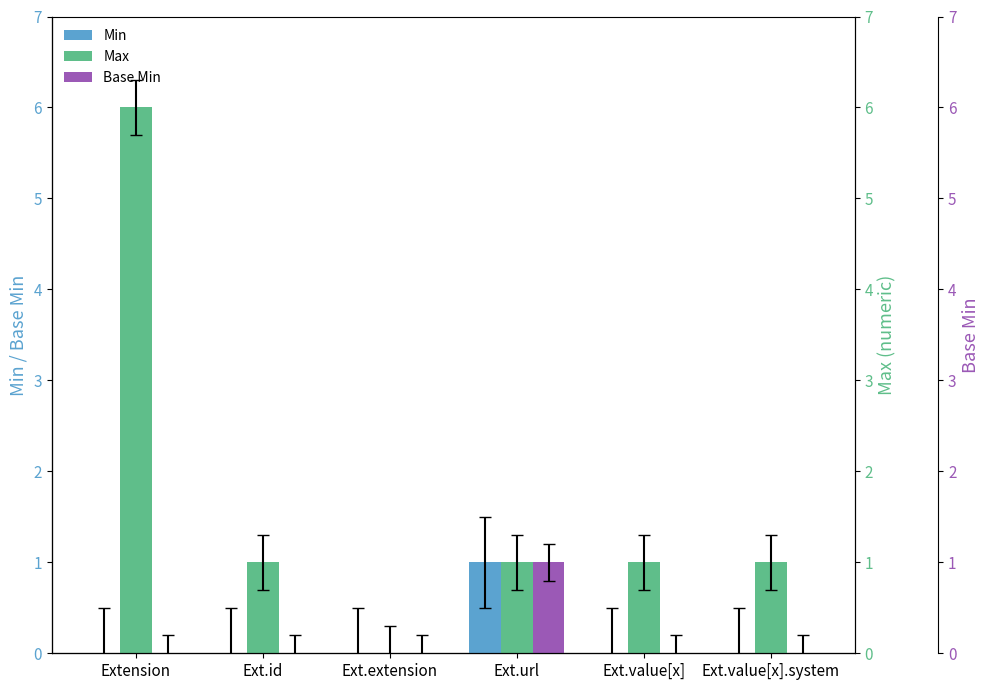

Where is Base Min nearest to the value 0?

Extension